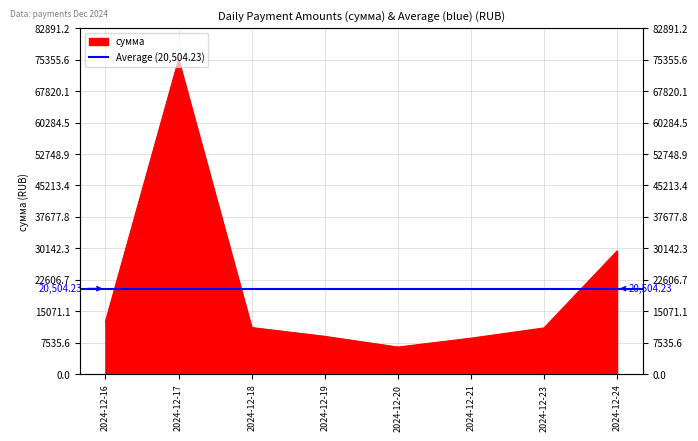

How many lines are shown in the chart?

1